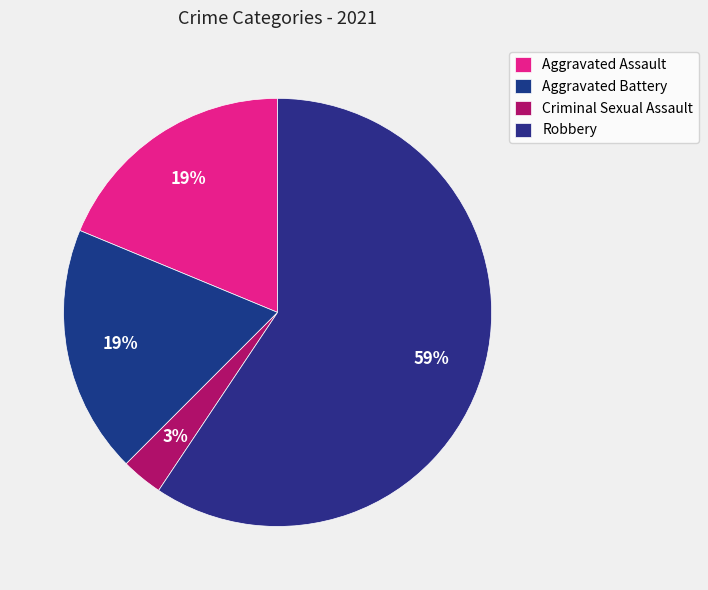

Count the number of slices in the pie.

4